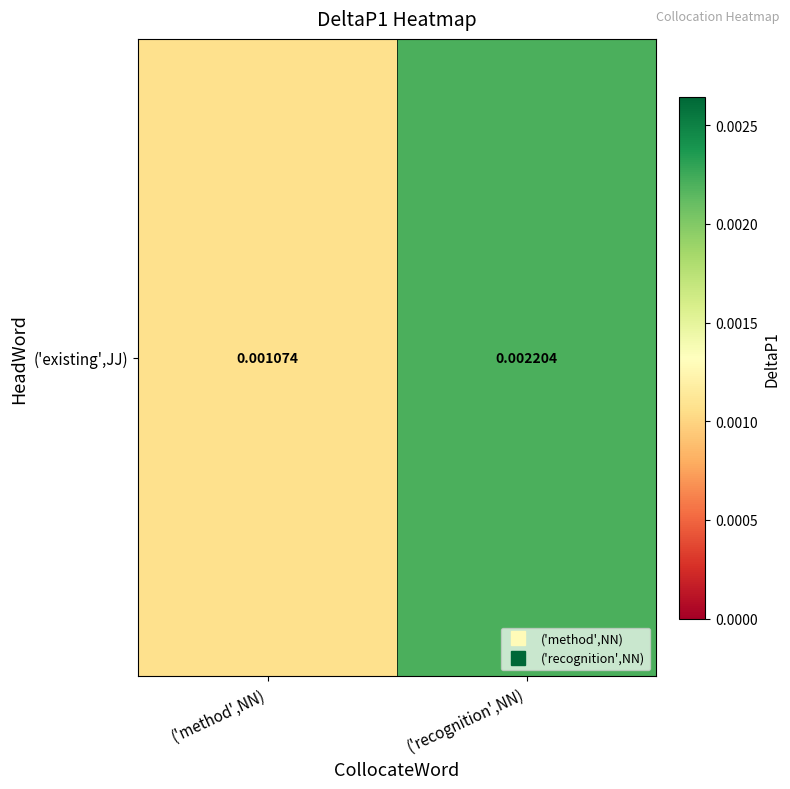

Rank the categories by value from highest to lowest.

('recognition',NN), ('method',NN)